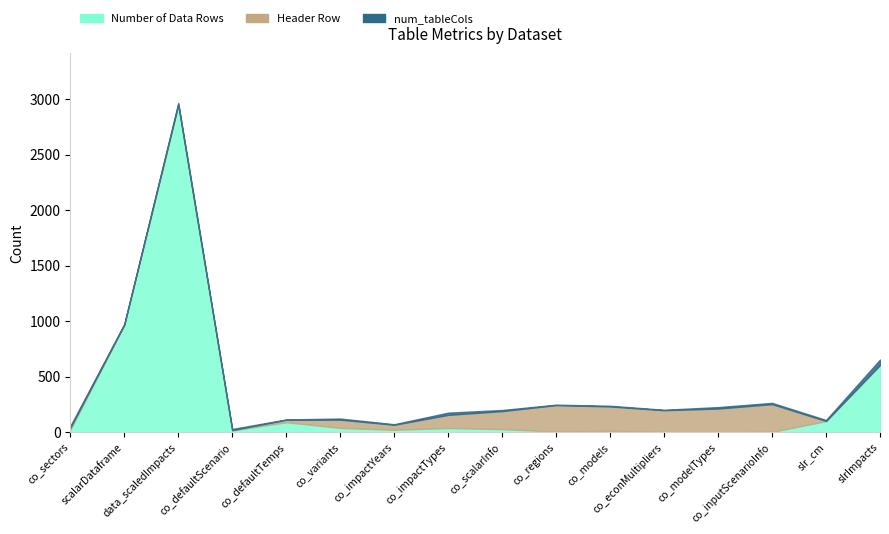

What is the average value of the Number of Data Rows series?

307